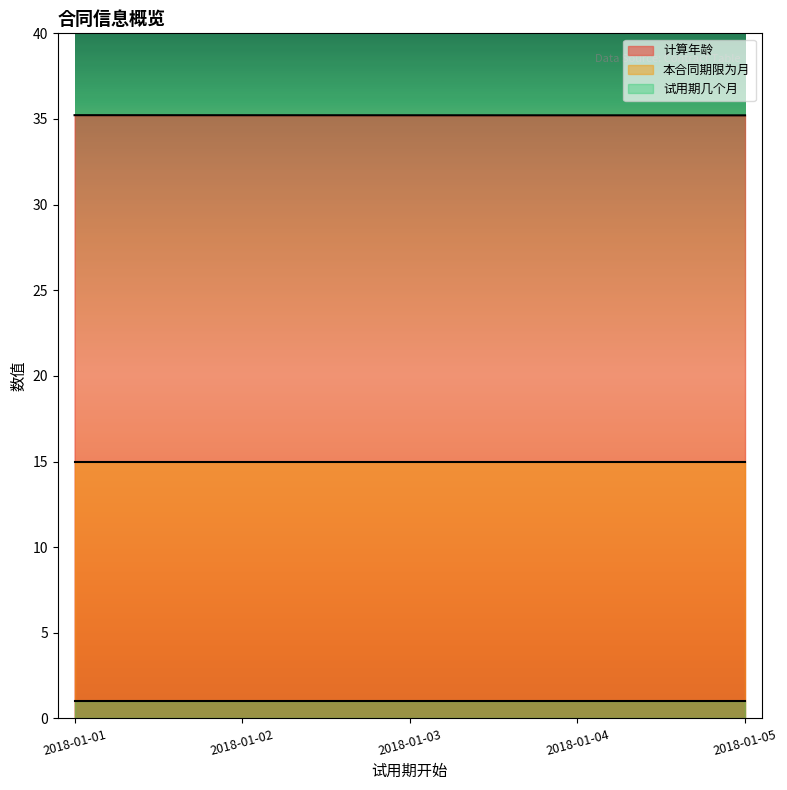

What are all the series names shown in the legend?

计算年龄, 本合同期限为月, 试用期几个月